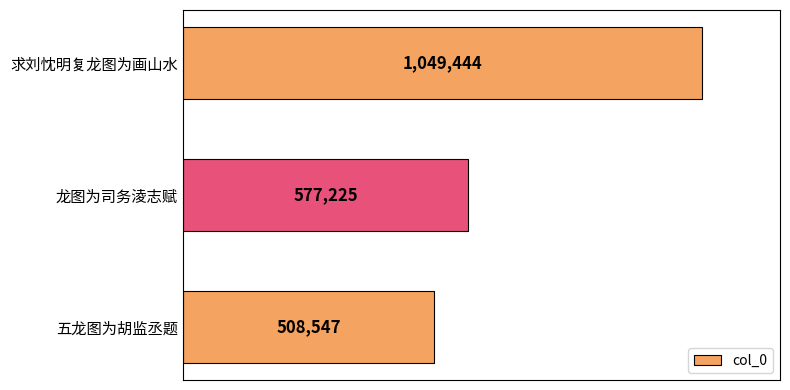

Are the bars horizontal?

Yes